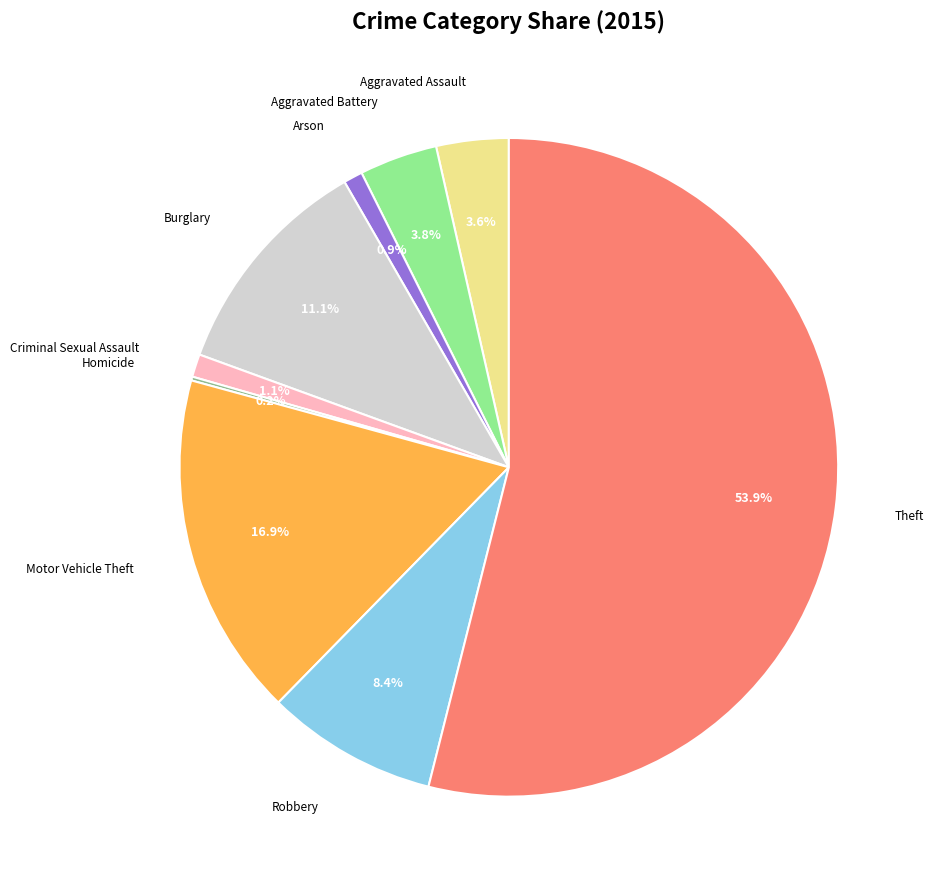

Between Arson and Aggravated Assault, which is larger?

Aggravated Assault